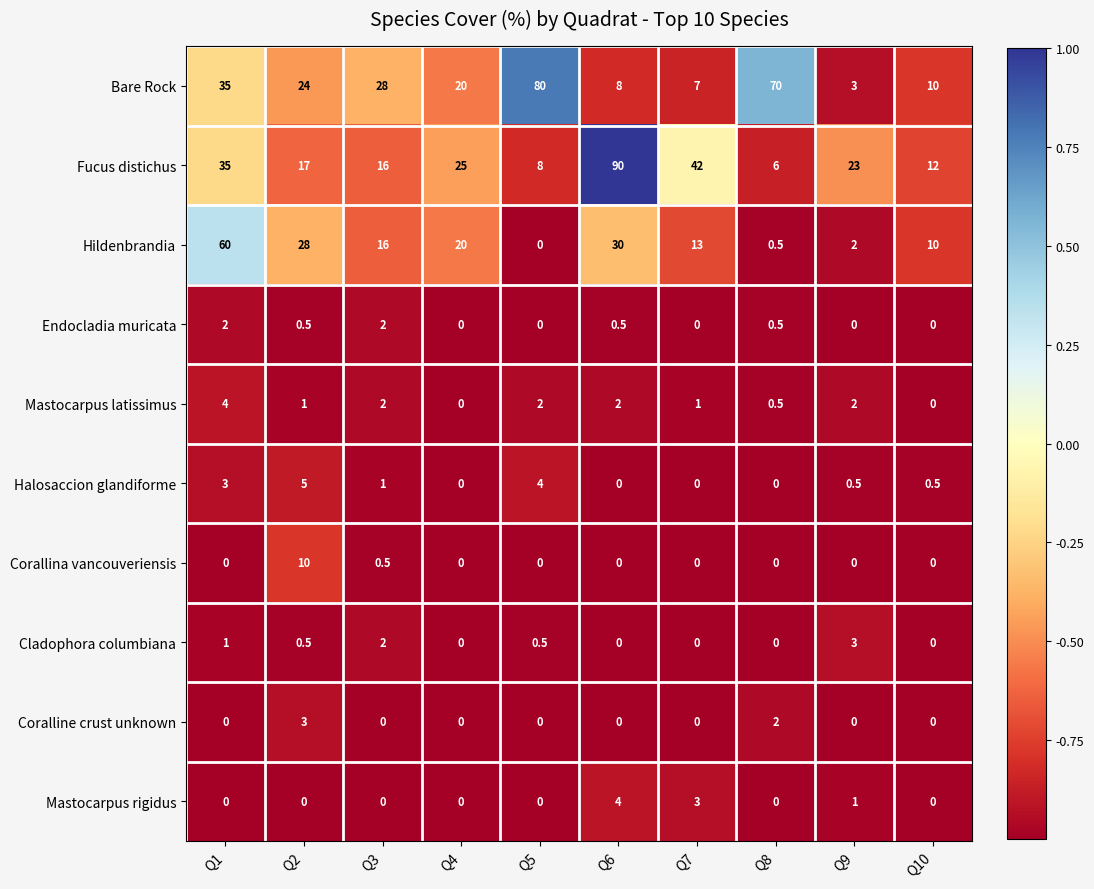

What is the lowest value of the Bare Rock series?

3.0